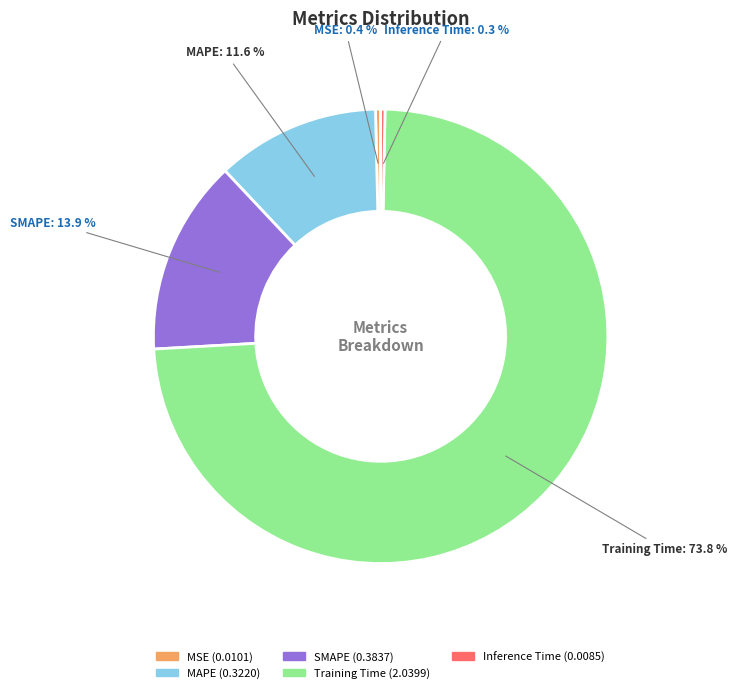

Between MAPE and MSE, which is larger?

MAPE